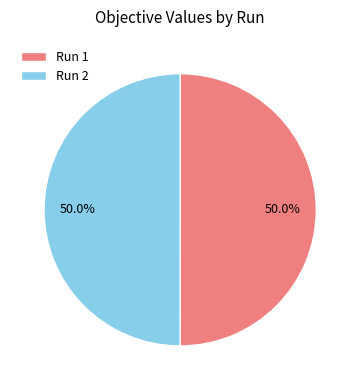

How many segments does this pie chart have?

2